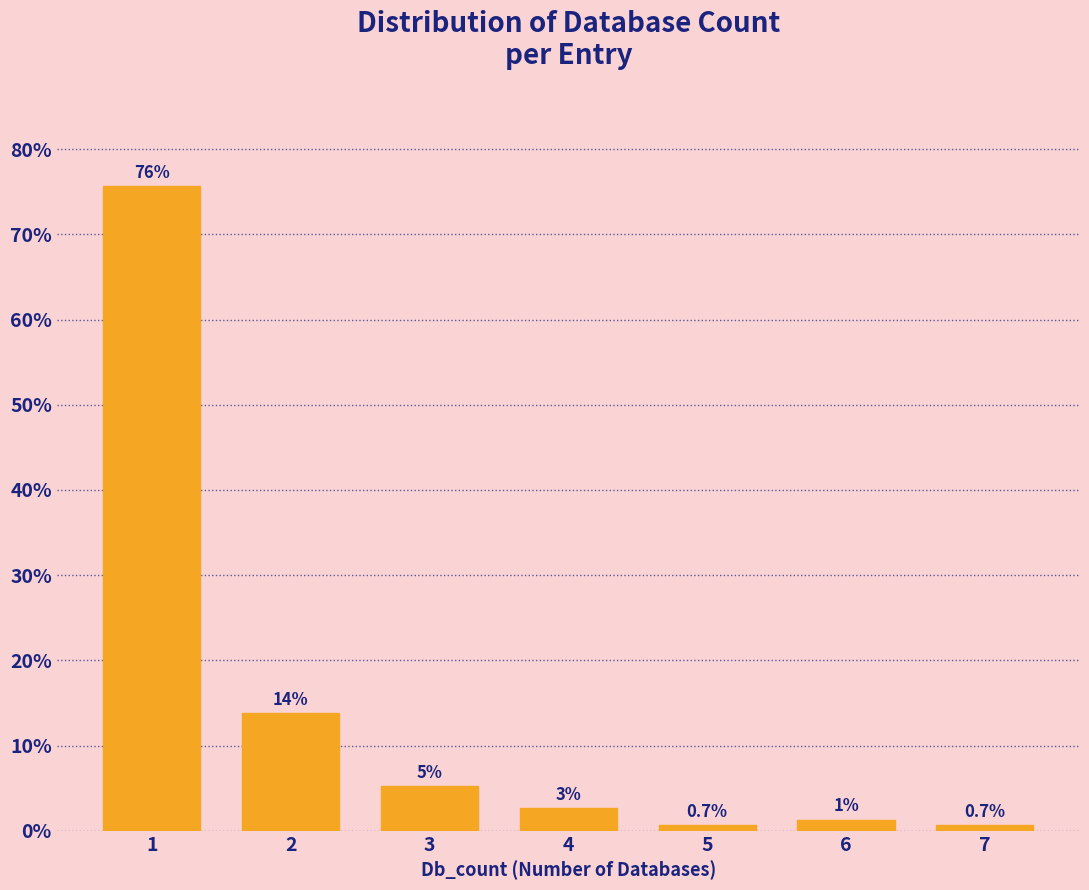

Does the chart contain any negative values?

No